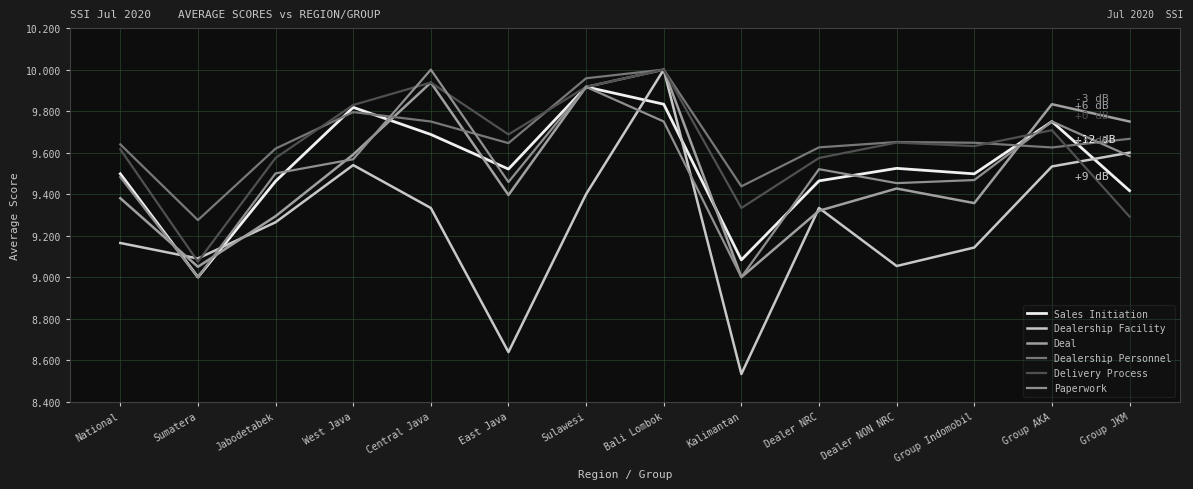

Does the chart display data point markers on the line(s)?

No